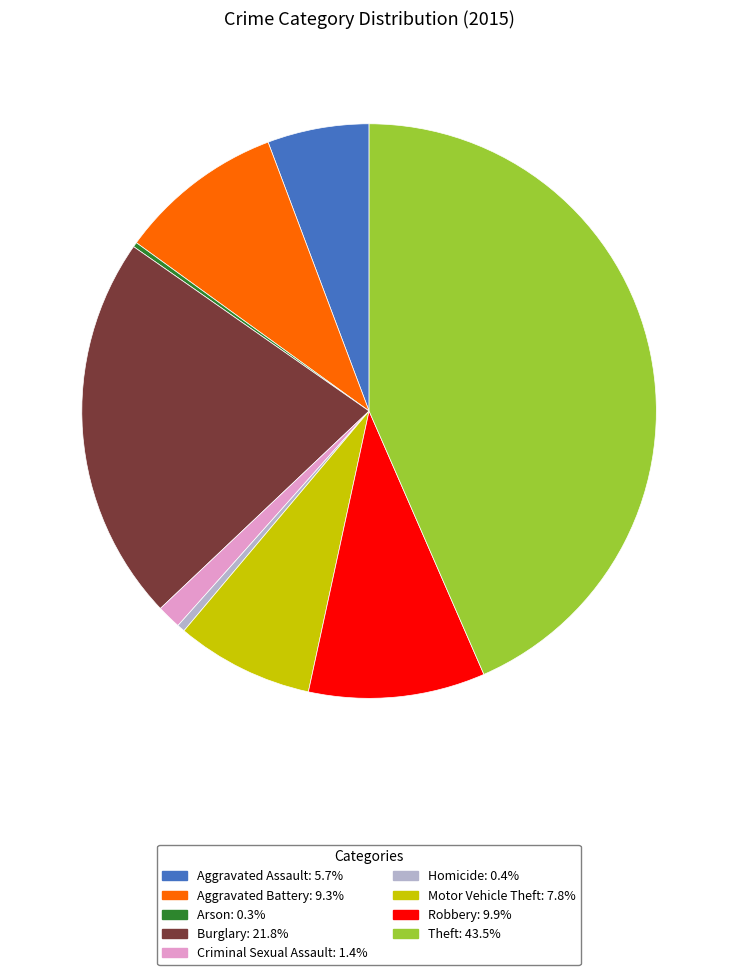

Which has a higher value, Burglary or Aggravated Battery?

Burglary